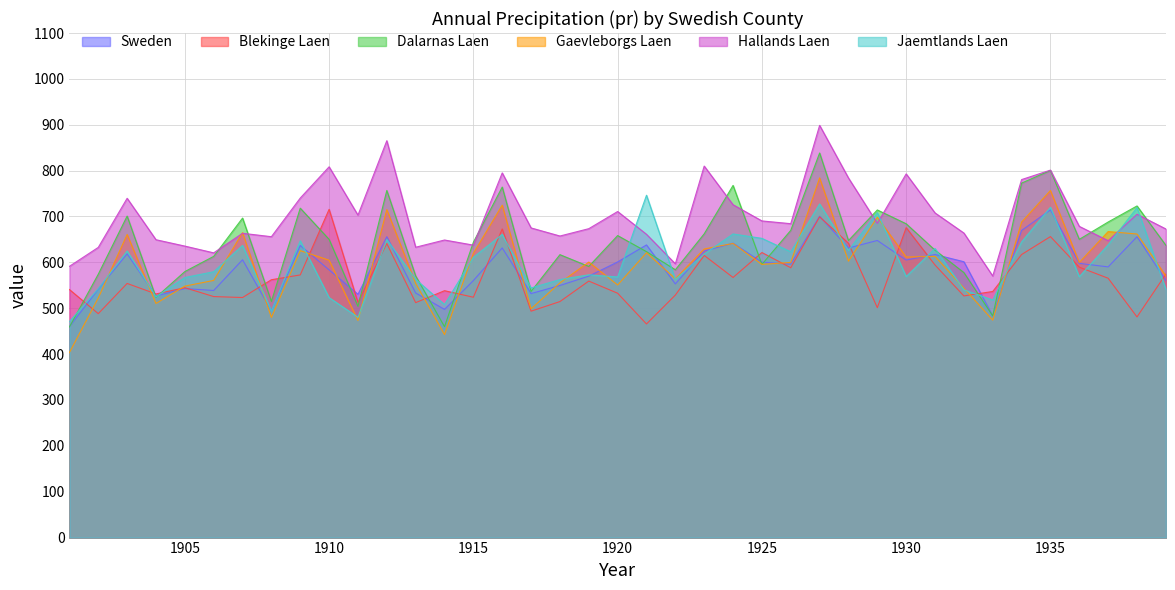

Between 1907 and 1929, which series saw the biggest shift?

Jaemtlands Laen